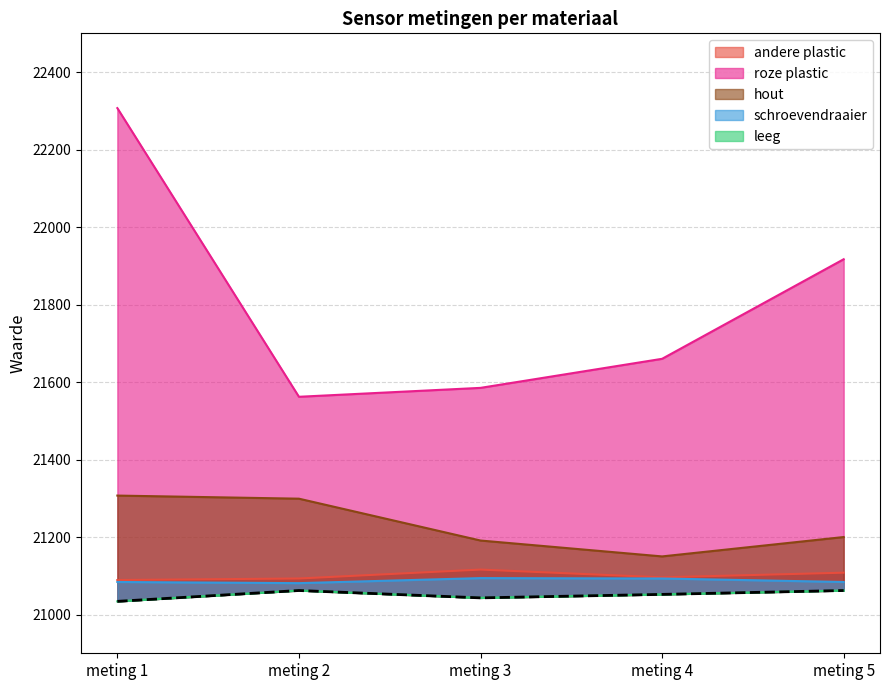

Between meting 1 and meting 5, which series saw the biggest shift?

roze plastic